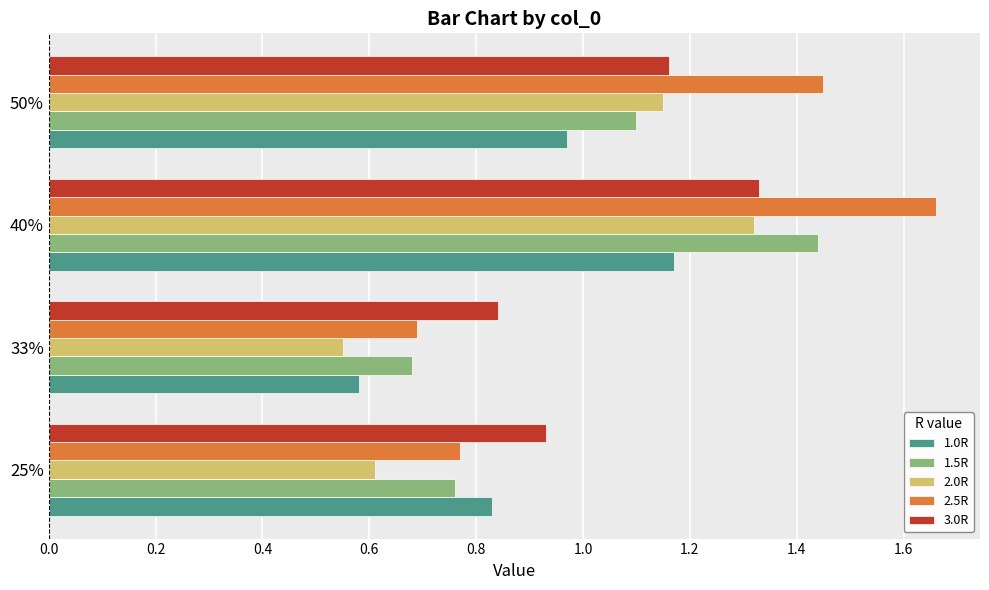

True or false: 3.0R has a value of 2.0 at 40%.

False